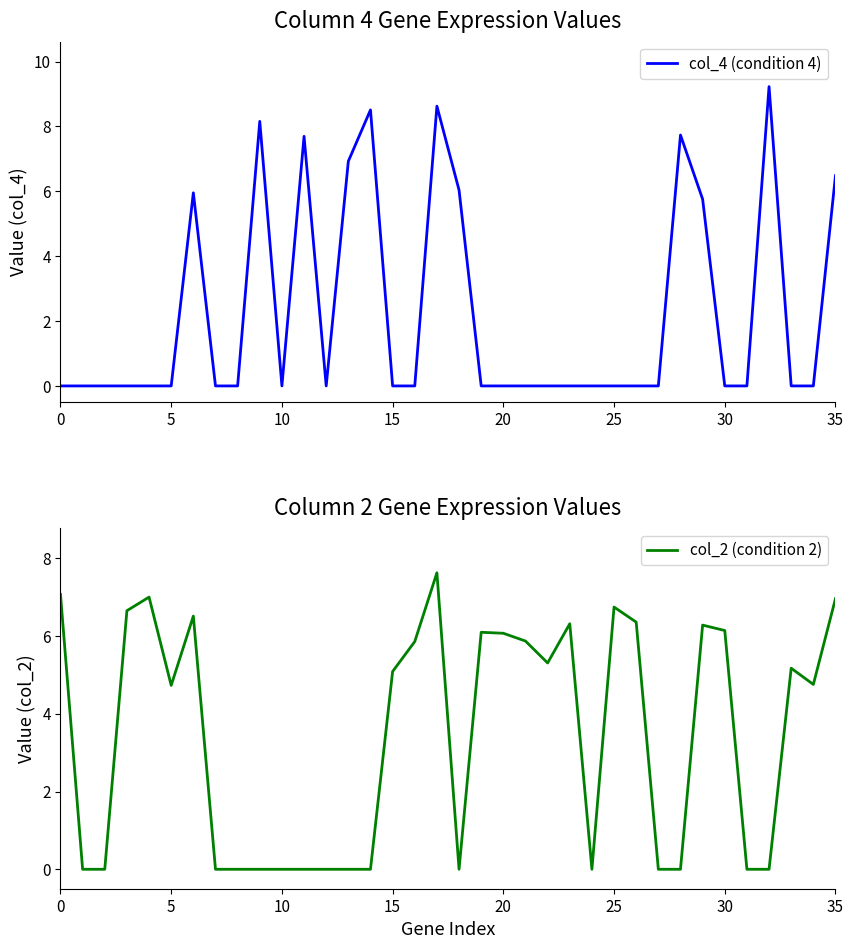

What is the maximum value for col_4 (condition 4)?

9.2